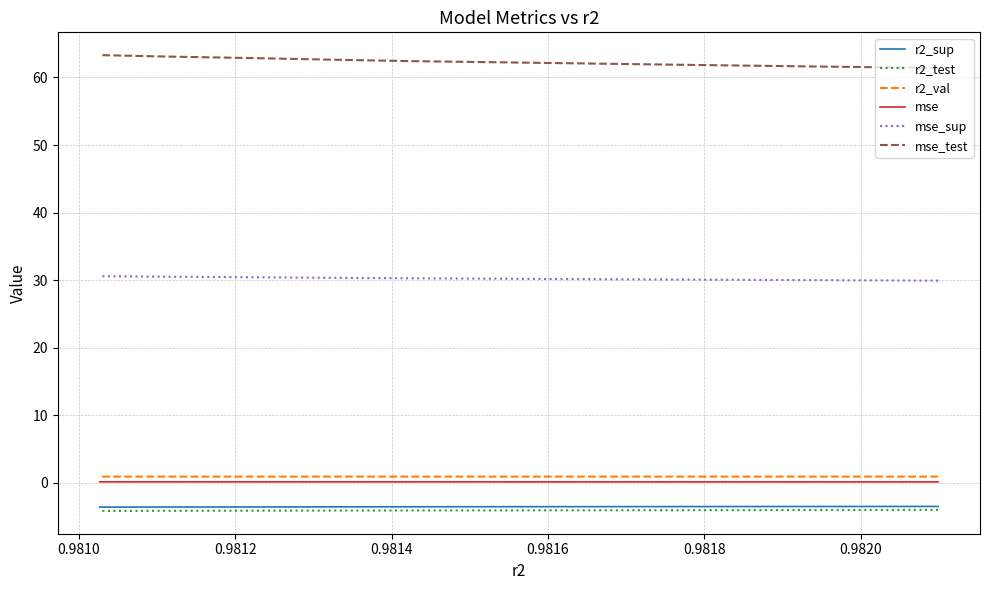

What is the sum of all r2_sup values?

-35.2